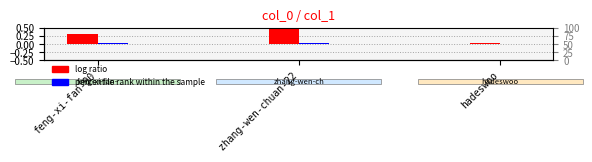

What position from the right is hadeswoo?

1